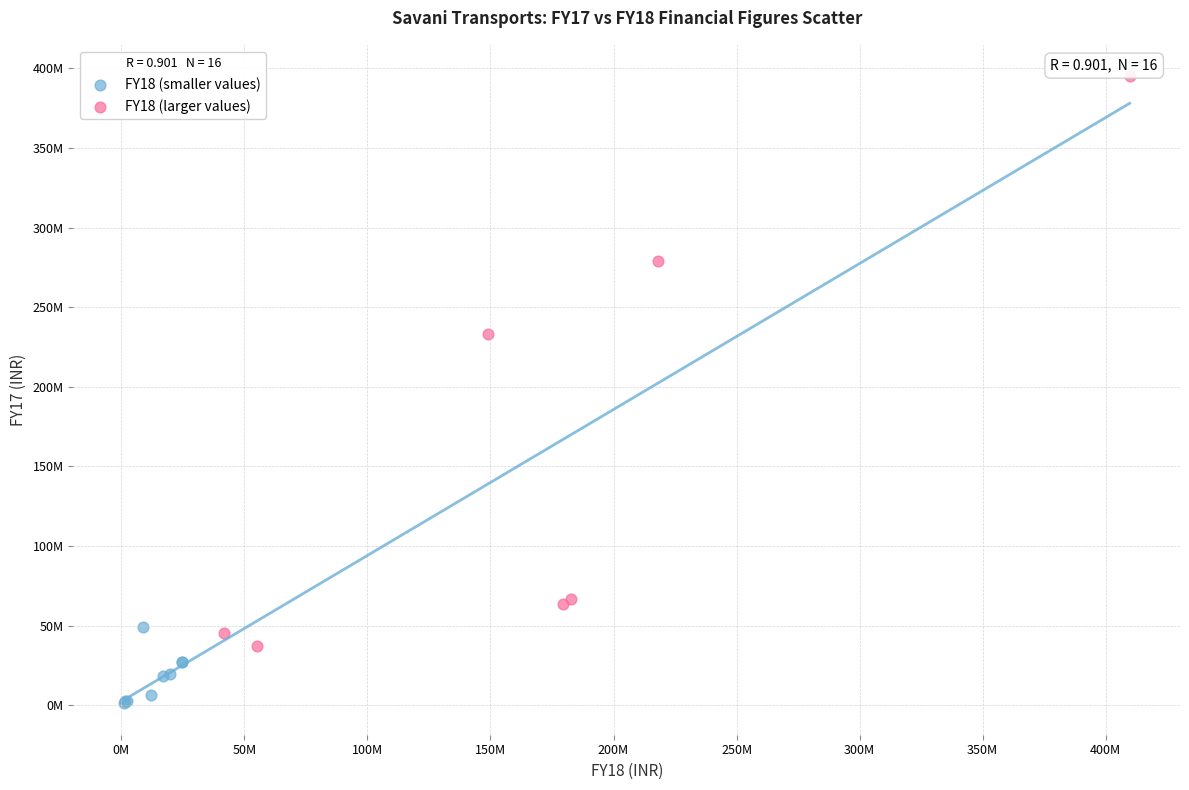

What are all the series names shown in the legend?

FY18 (smaller values), FY18 (larger values)